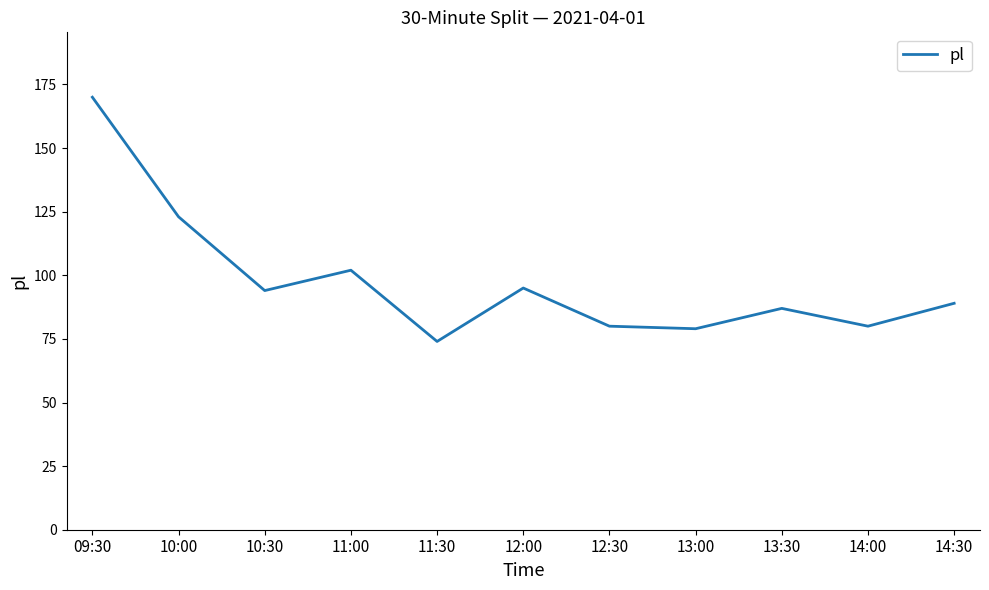

Is this an area chart (filled region under the line)?

No